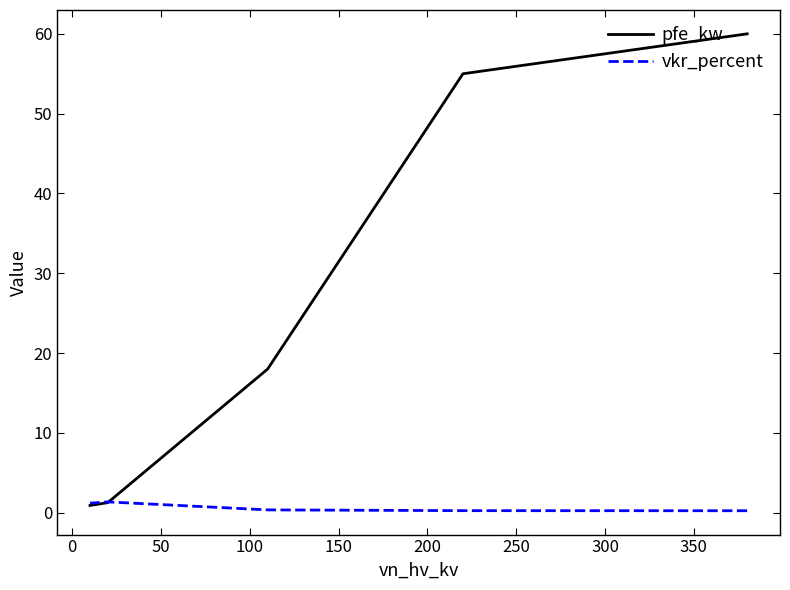

How many lines are shown in the chart?

2